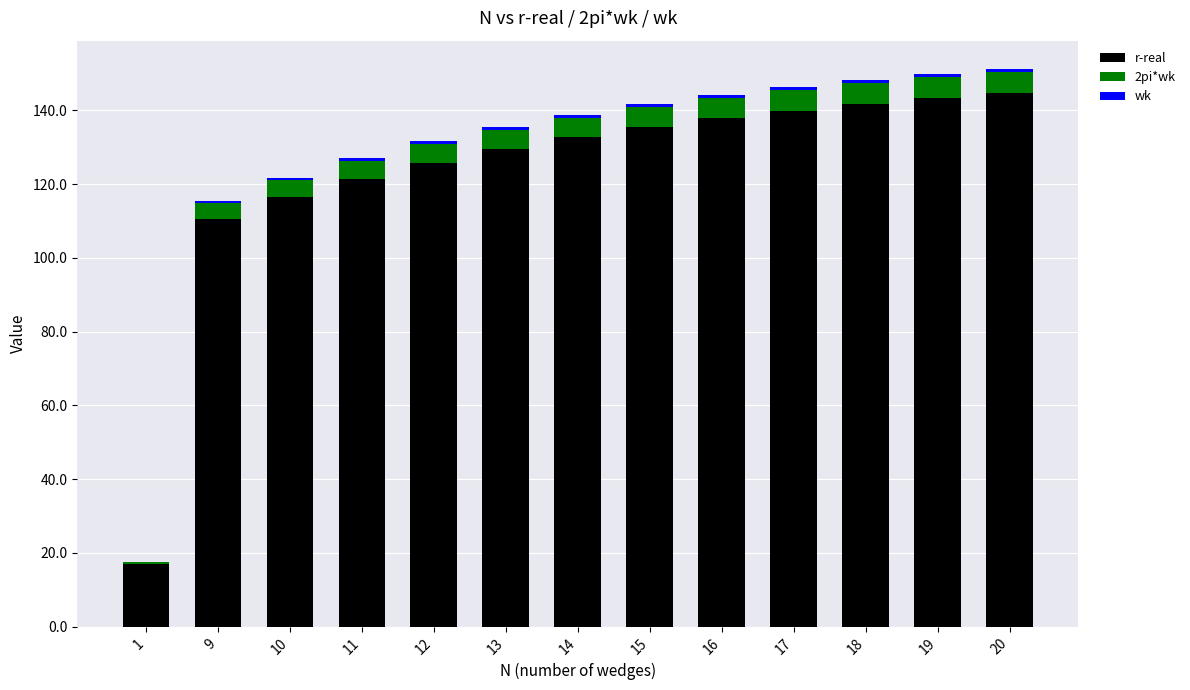

True or false: r-real has a value of 33.0 at 20.

False